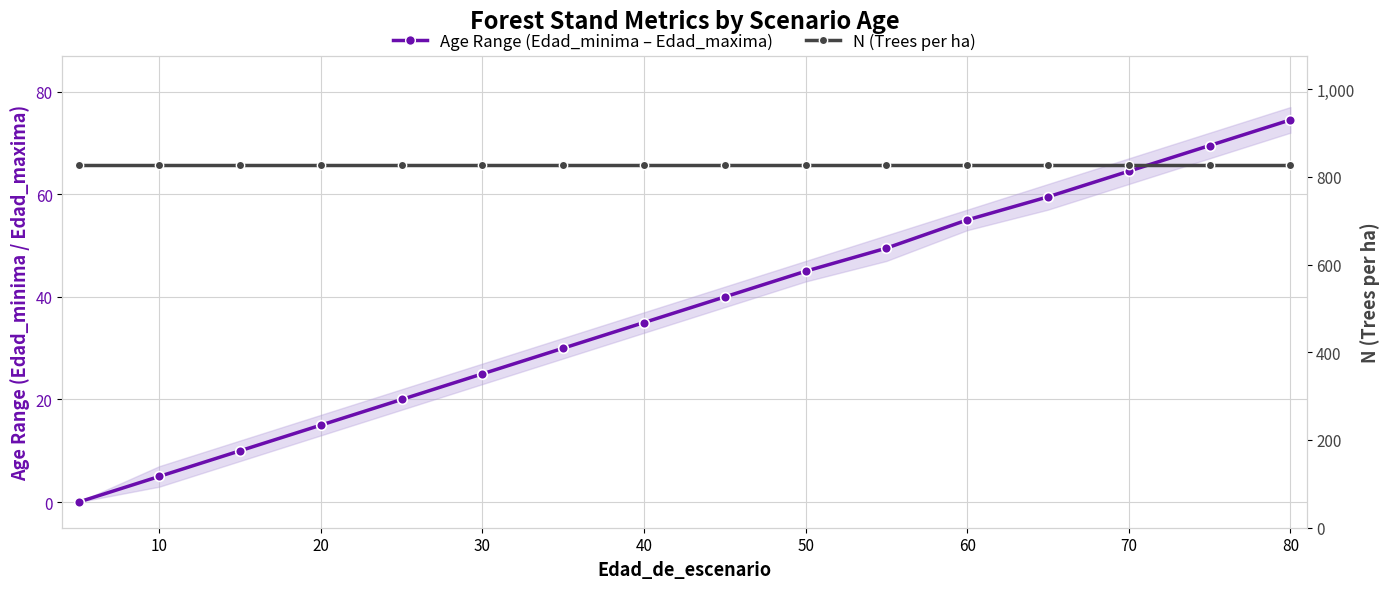

True or false: N (Trees per ha) has a value of 476.3 at 30.

False